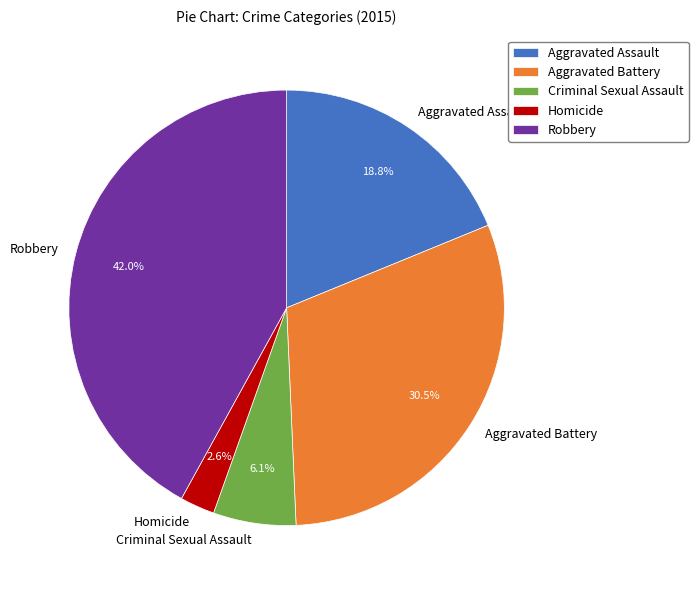

True or false: Aggravated Assault accounts for 26% of the total.

False